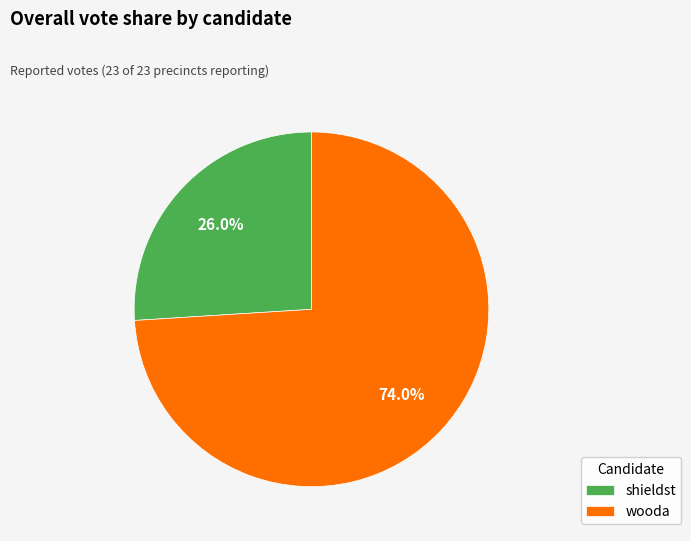

Count the number of slices in the pie.

2